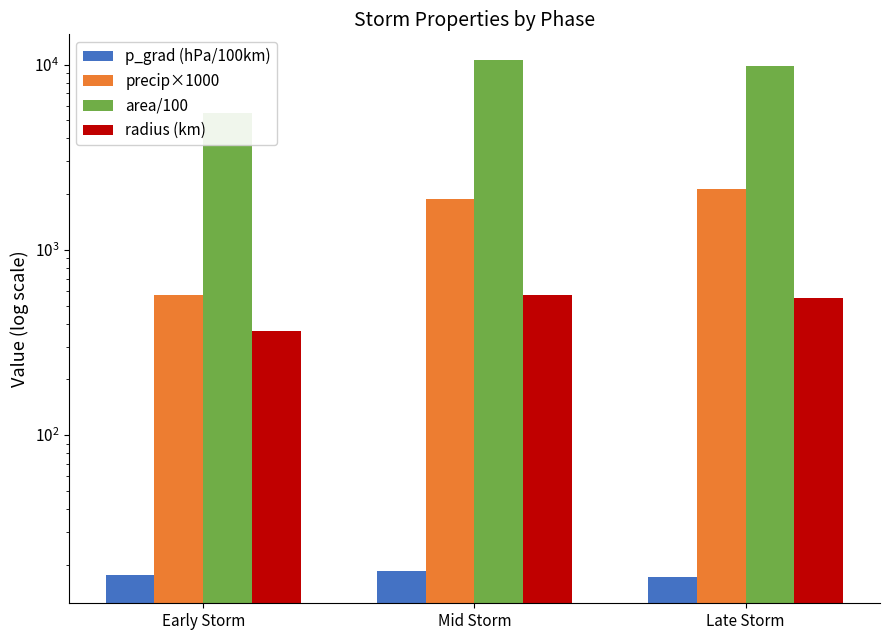

What is the spread (max minus min) of values at Mid Storm?

10544.1